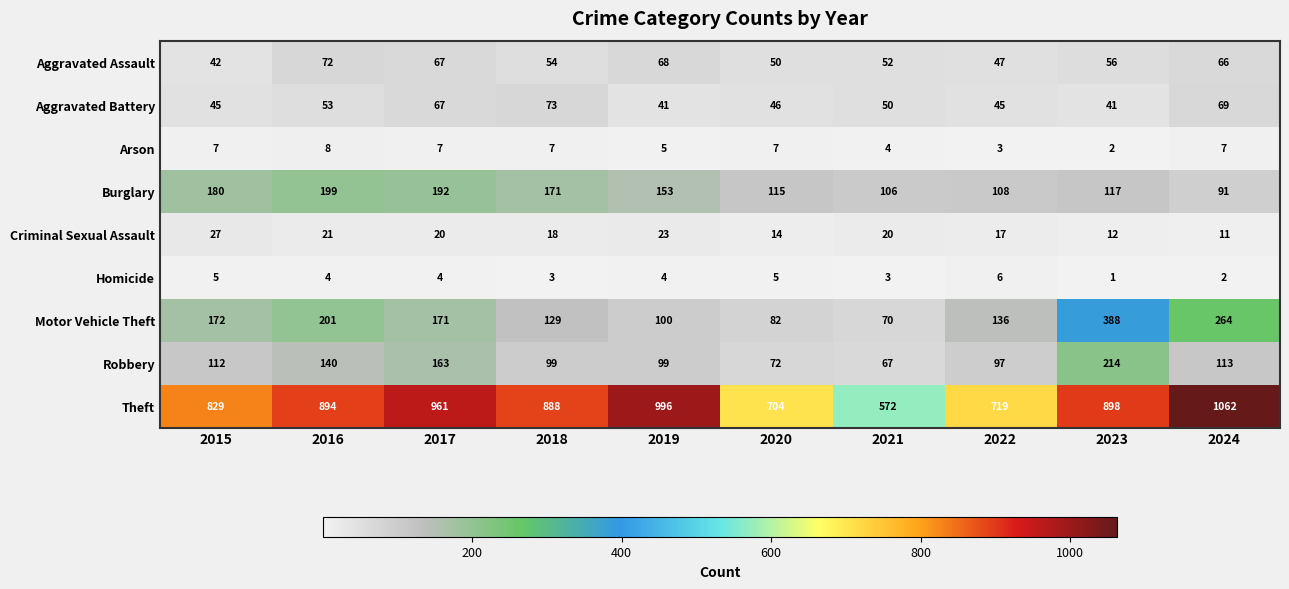

Count the number of data series in this chart.

9